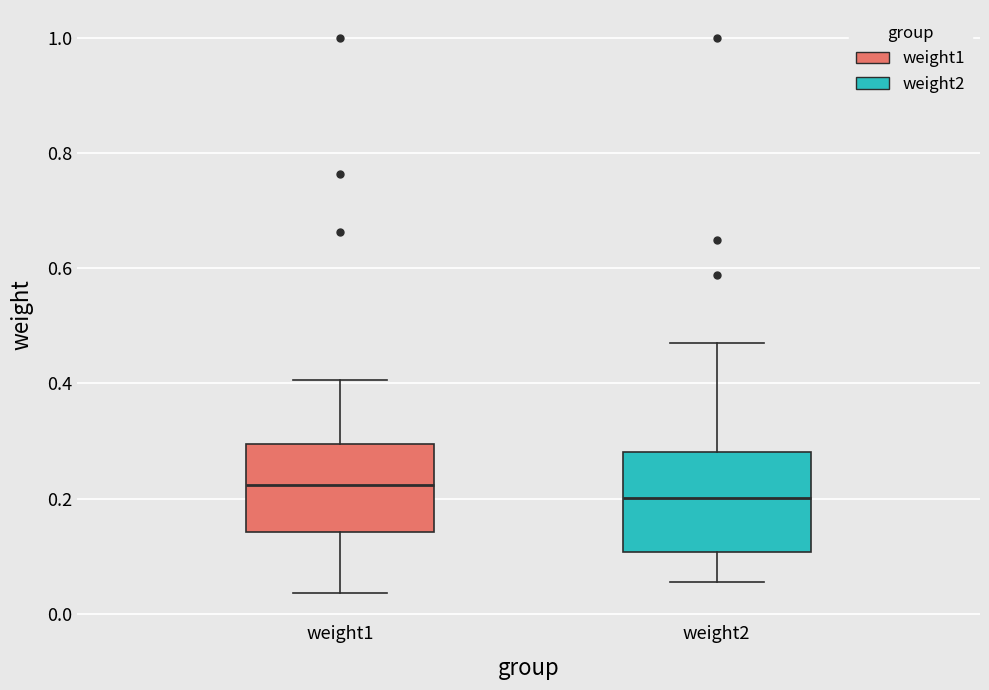

Reading left to right, read every box against the y-axis: the position of its median line, the range the box covers, and the ends of its whiskers. The values are not printed on the chart, so give them approximately, as read against the axis.

weight1: median 0.22, box 0.14 to 0.30, whiskers 0.04 to 0.40
weight2: median 0.20, box 0.10 to 0.28, whiskers 0.06 to 0.48